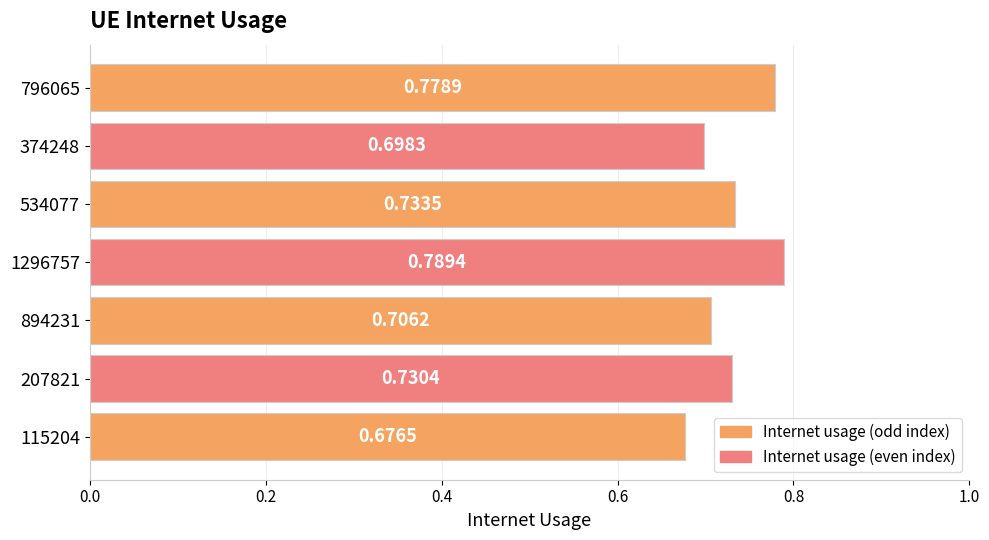

List the labels in order of value, smallest first.

115204, 374248, 894231, 207821, 534077, 796065, 1296757